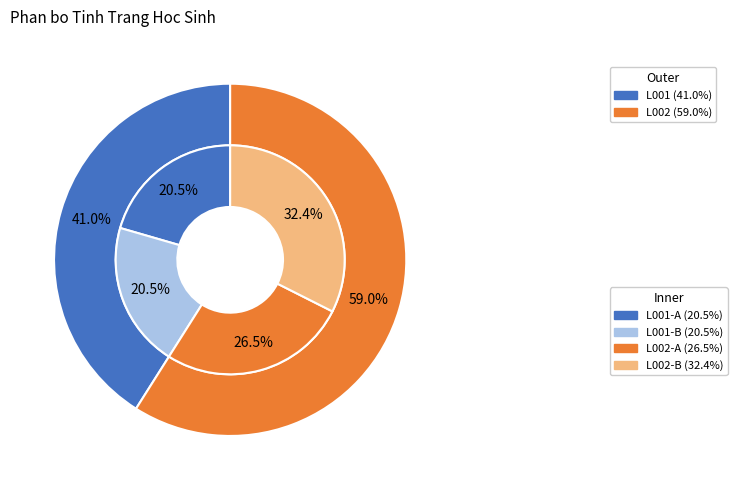

Combined, do L001 and L002 account for over 50%?

Yes